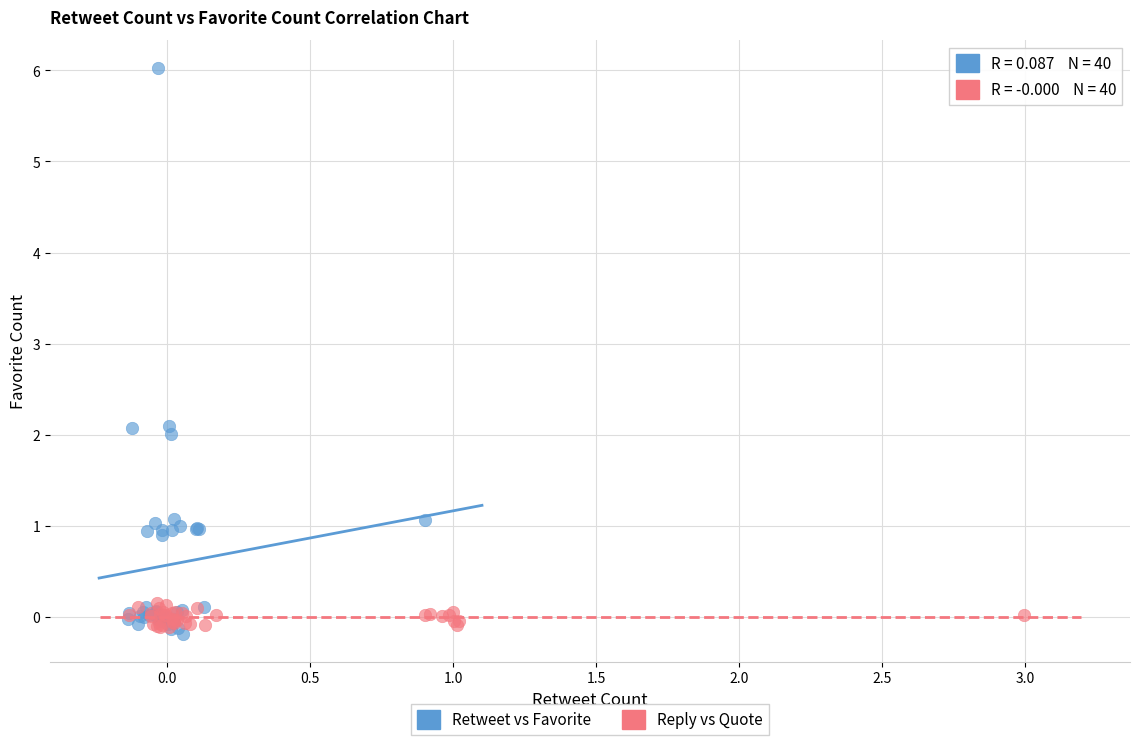

Which series has the widest spread of Y values?

Retweet vs Favorite